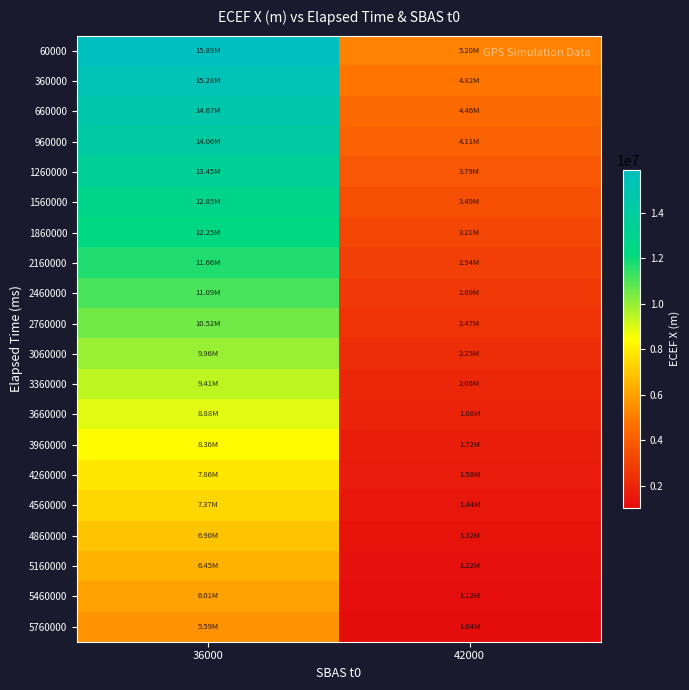

What is the greatest value displayed?

15894357.5